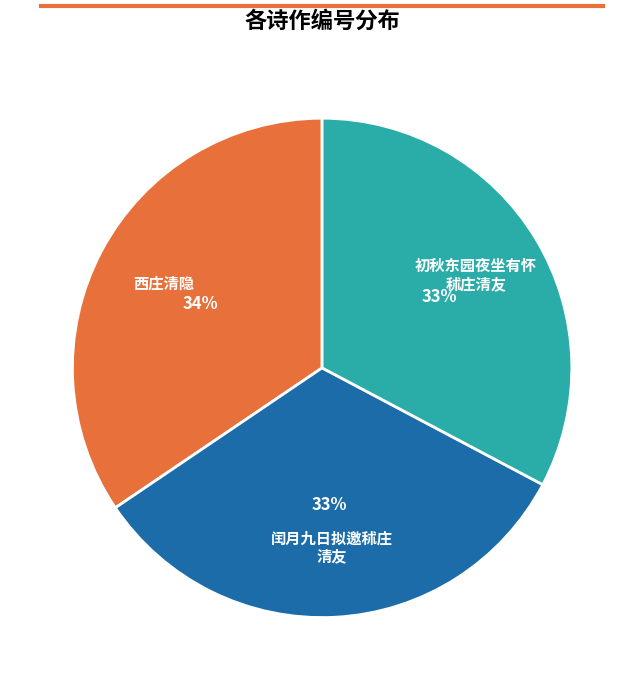

To the nearest percent, what is the average slice percentage?

33%